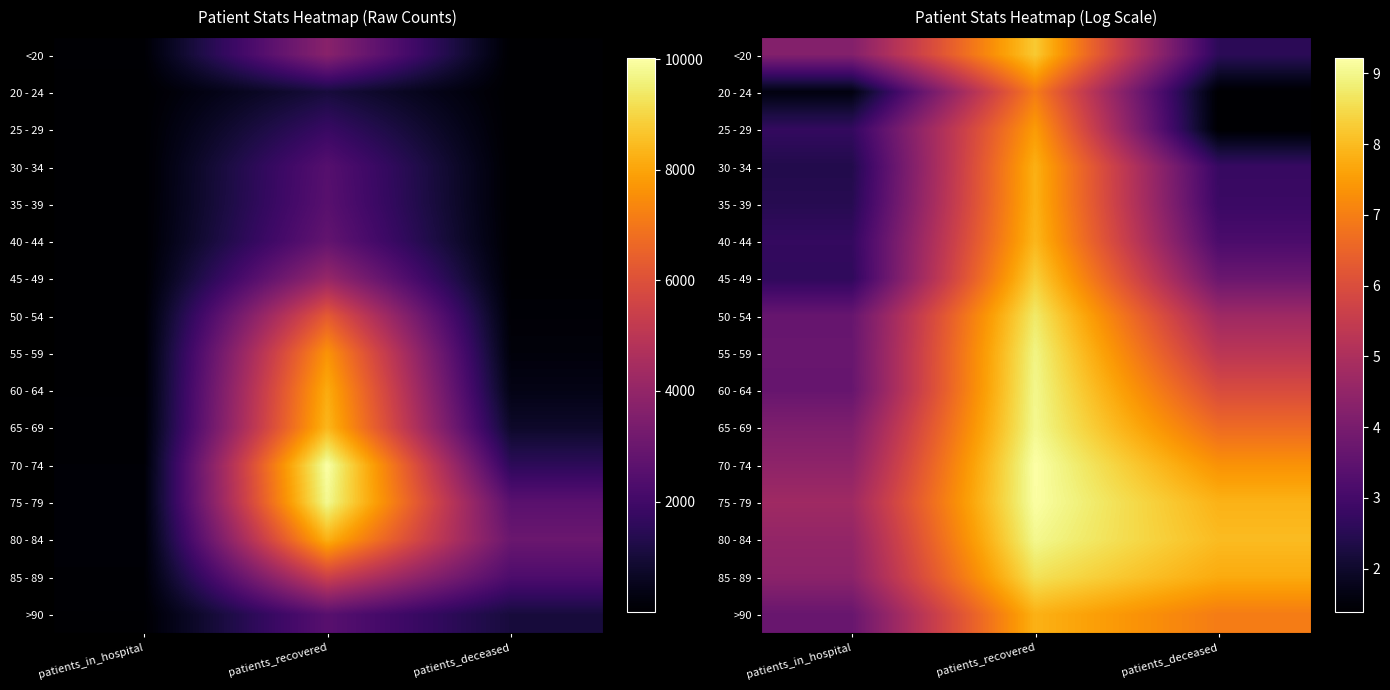

Between patients_recovered and patients_in_hospital, which is larger?

patients_recovered